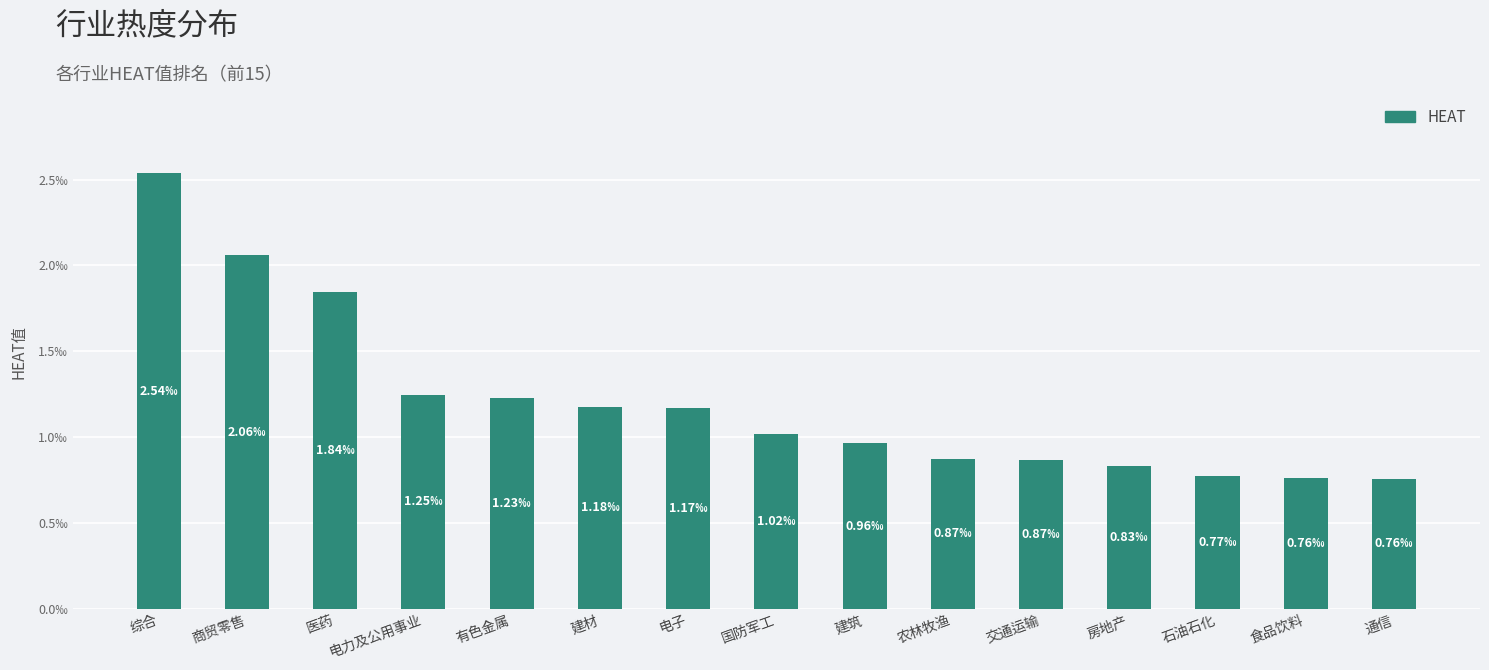

Which label corresponds to the smallest value in the chart?

通信